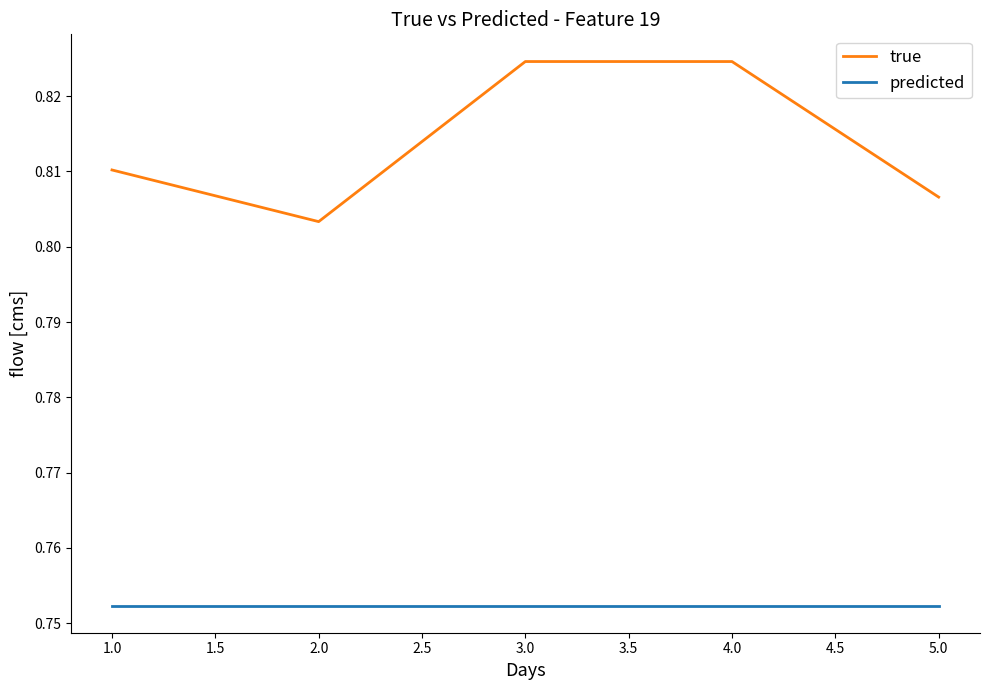

The predicted series shows 1.2 at 2.0. True or false?

False